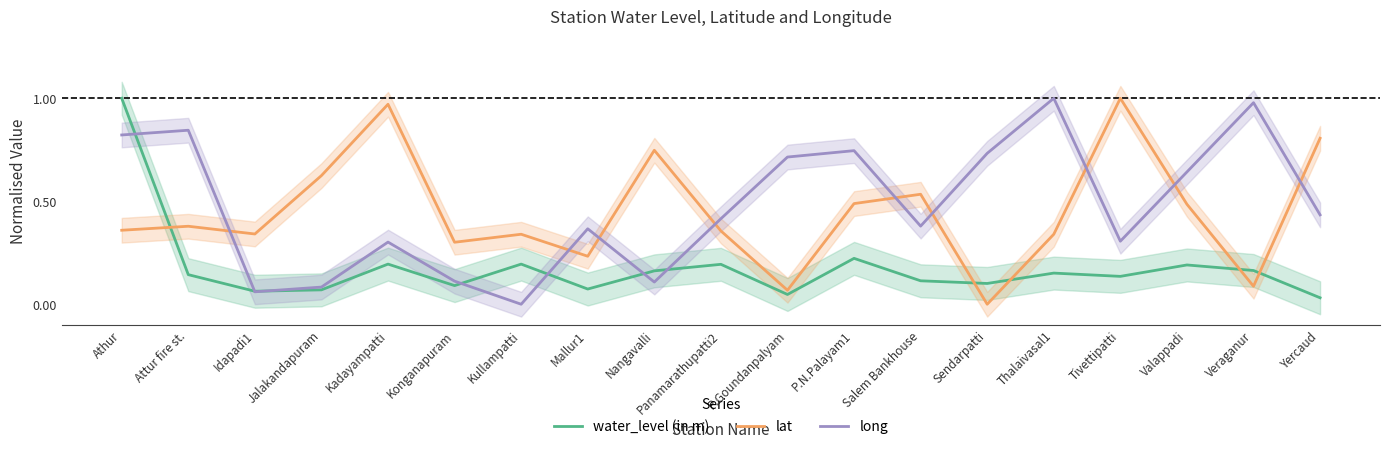

What is the value of the long point at the 13th from the left?

0.4